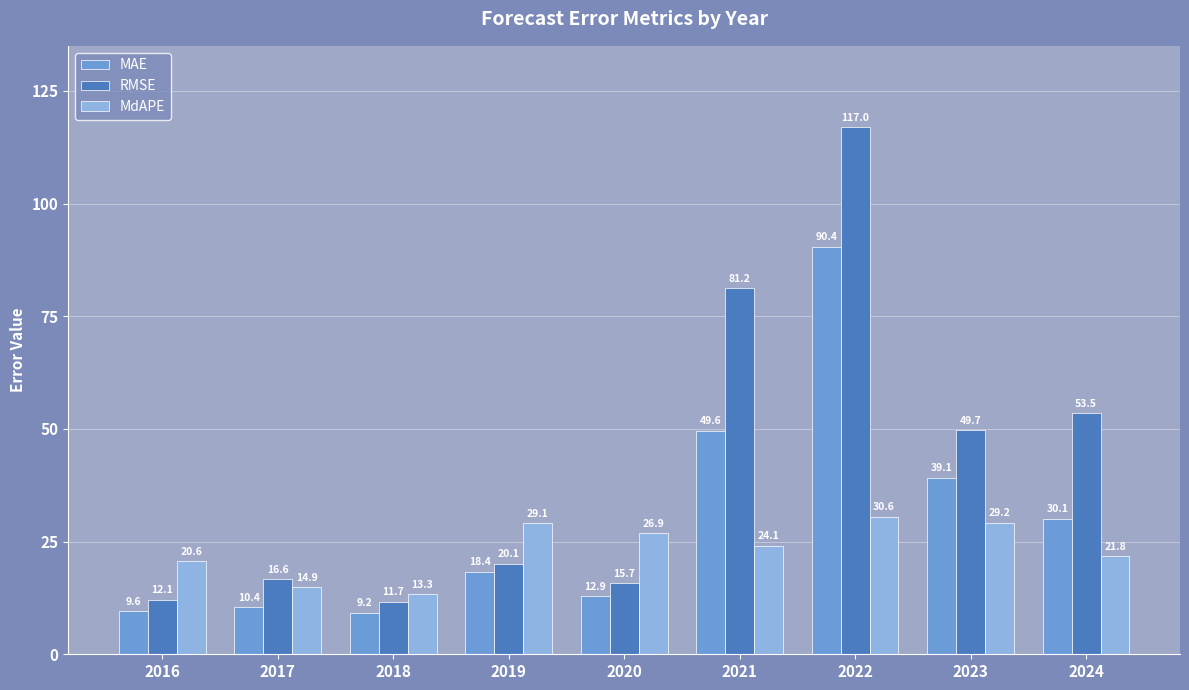

At which category is the sum across all series the highest?

2022